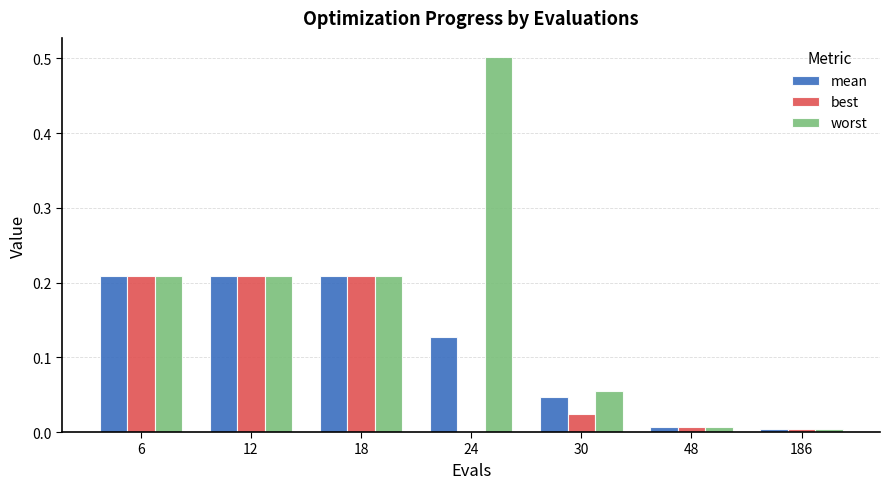

Are the bars grouped side by side (vs. stacked)?

Yes